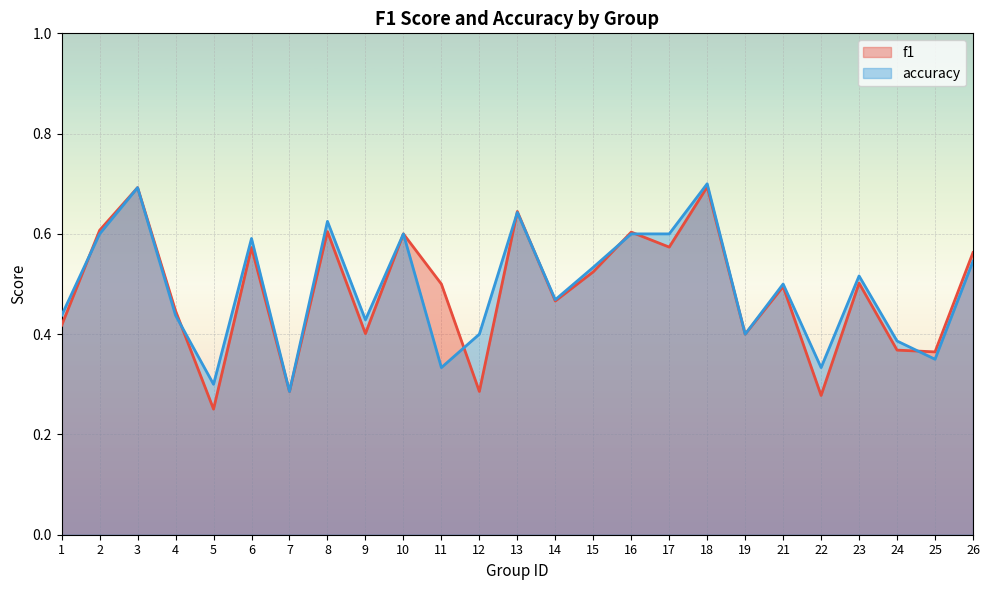

The value of f1 at 15 is 0.5. True or false?

True